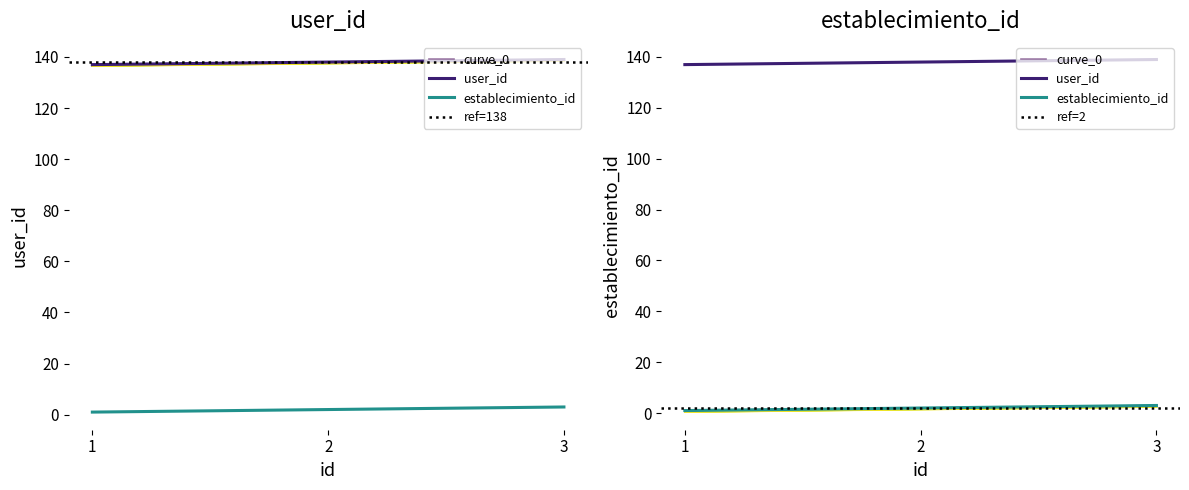

What is the difference between the maximum and minimum values in the establecimiento_id series?

2.0